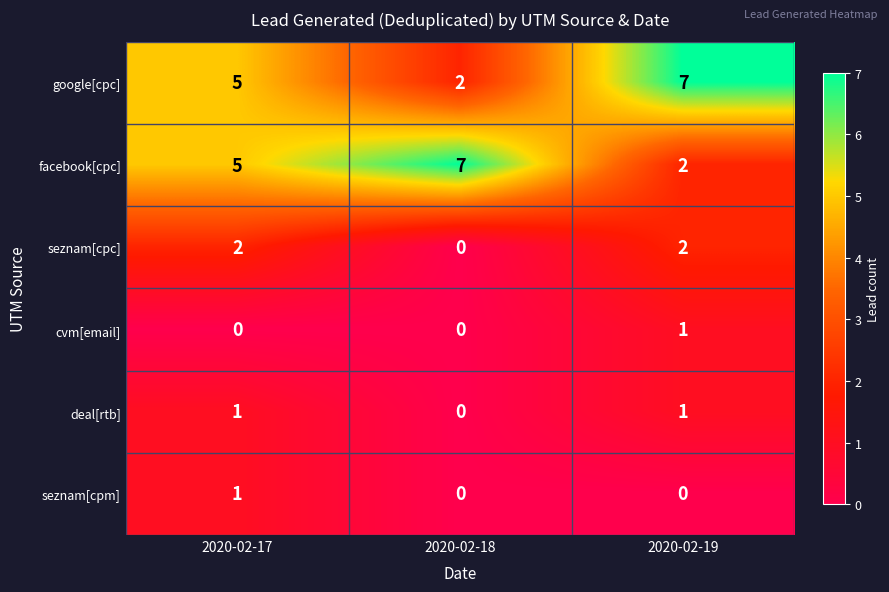

What is the difference between the highest and lowest values at 2020-02-18?

7